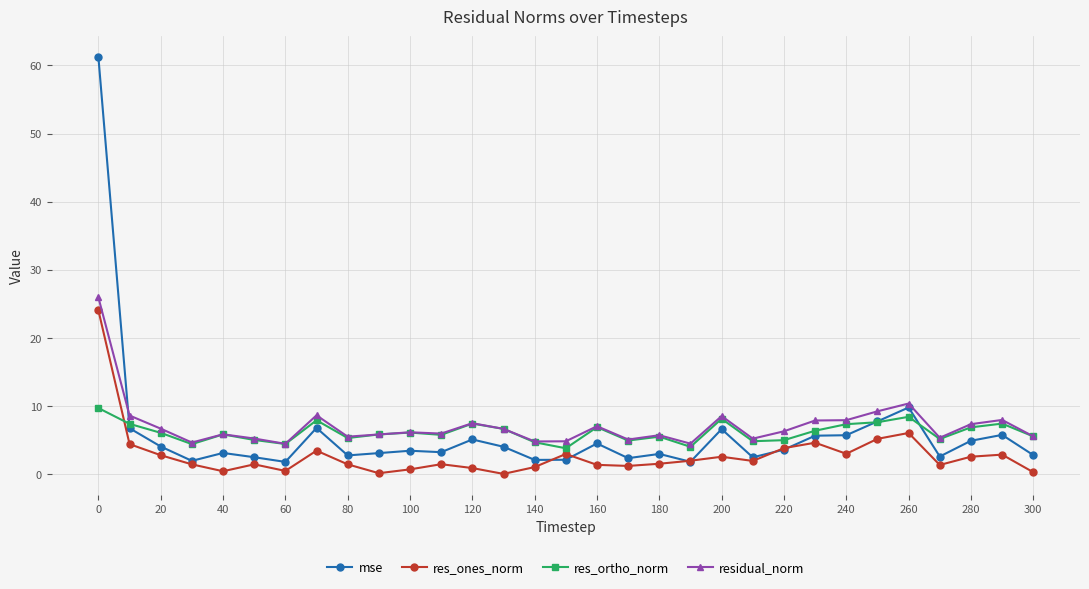

What is the highest value of the residual_norm series?

25.9